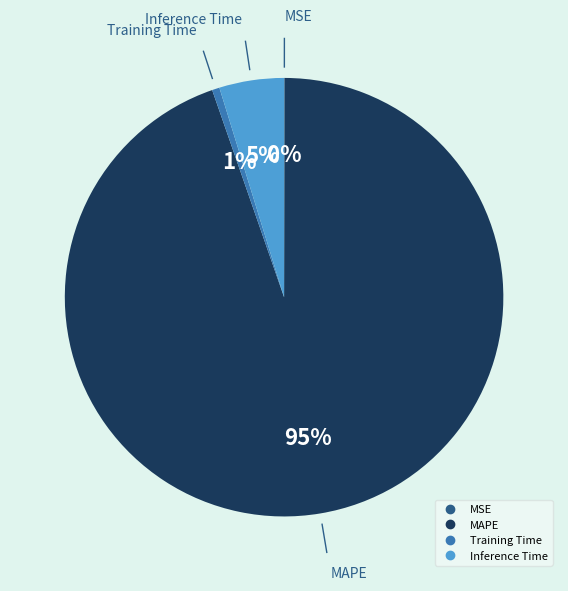

Is the sum of Training Time and Inference Time greater than half?

No